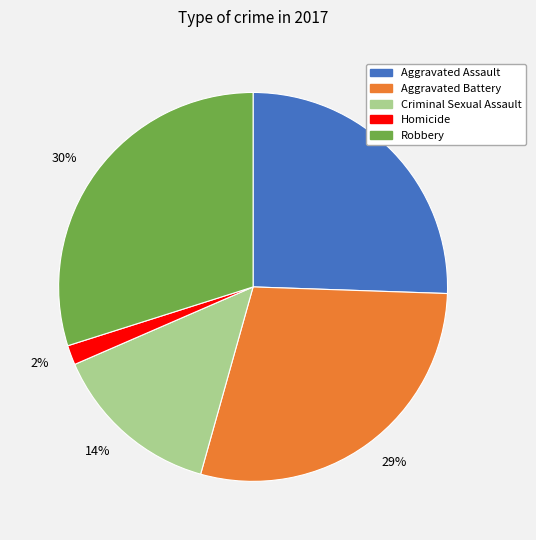

Is there any slice that represents more than half of the pie?

No